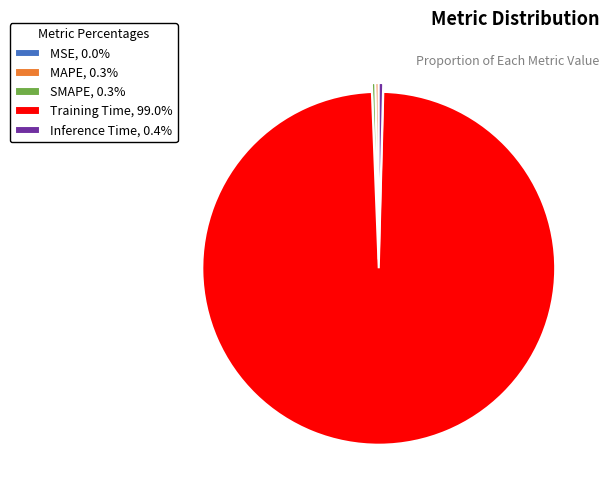

Which slice represents more than half of the pie?

Training Time